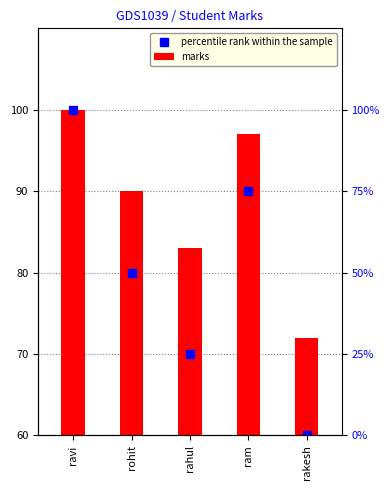

Is it true that percentile rank within the sample equals 100 at ravi?

True